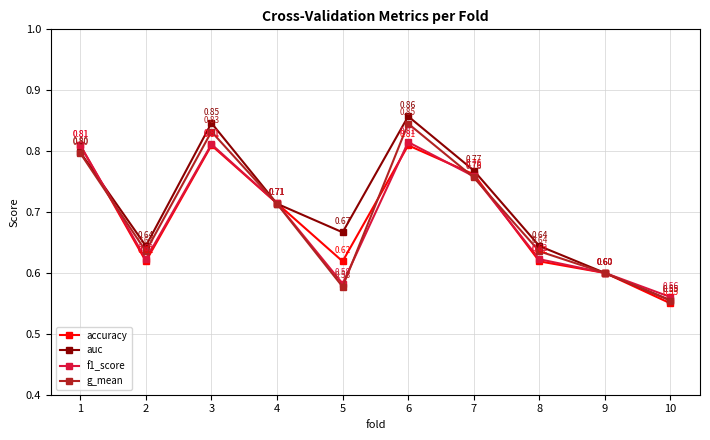

At which category is the sum across all series the highest?

6